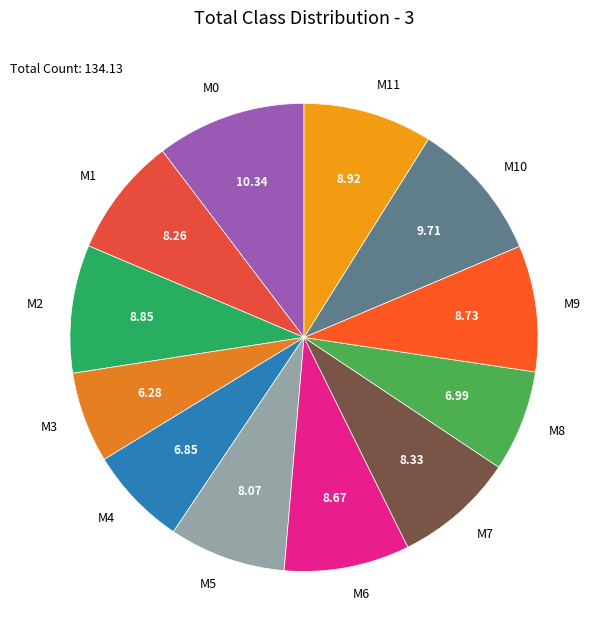

Which has a higher value, M3 or M10?

M10